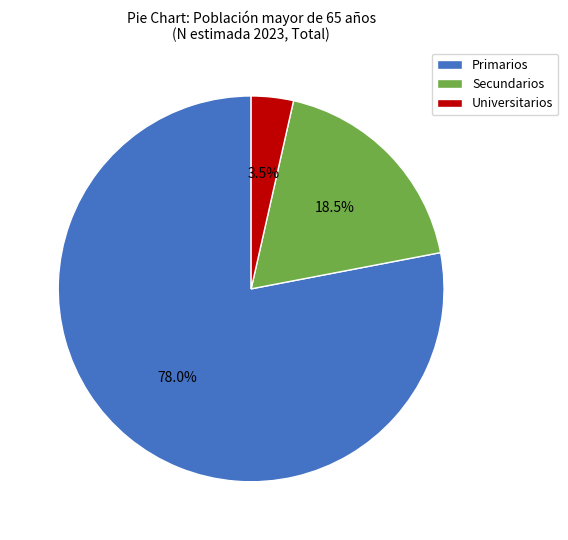

What is the ratio of the value at Primarios to the value at Secundarios?

4.2